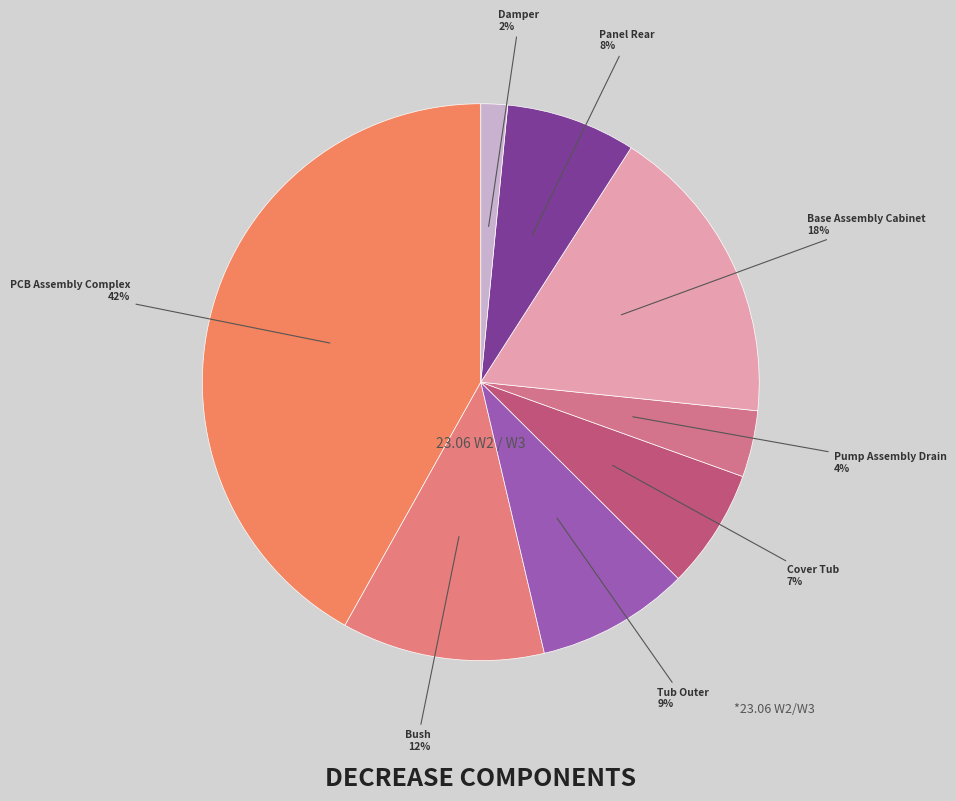

To the nearest percent, what portion does Pump Assembly Drain represent?

4%